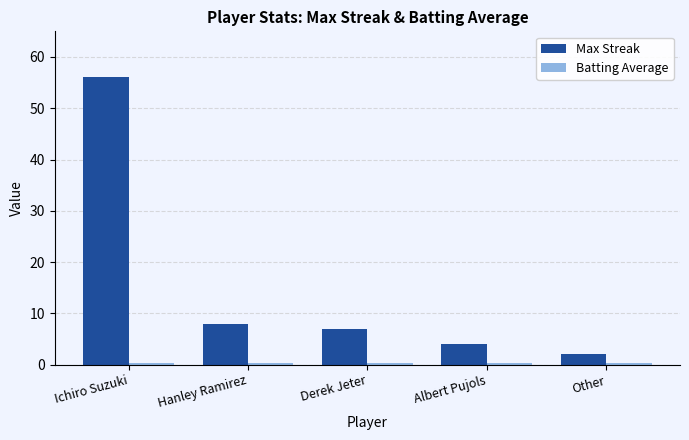

At how many categories does at least one series exceed 25?

1